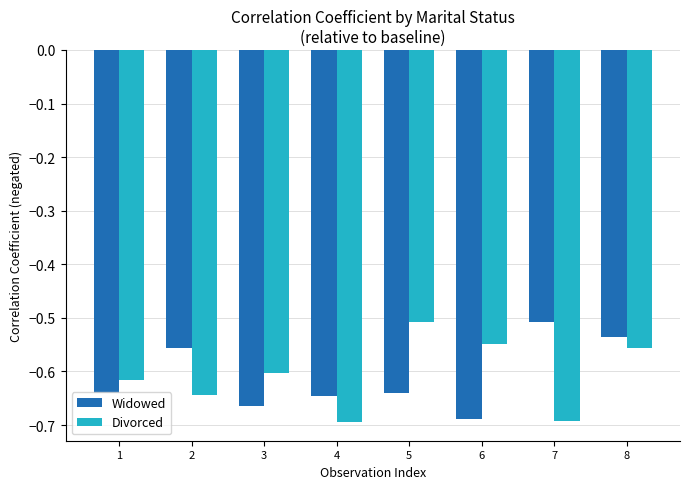

Count the number of data series in this chart.

2